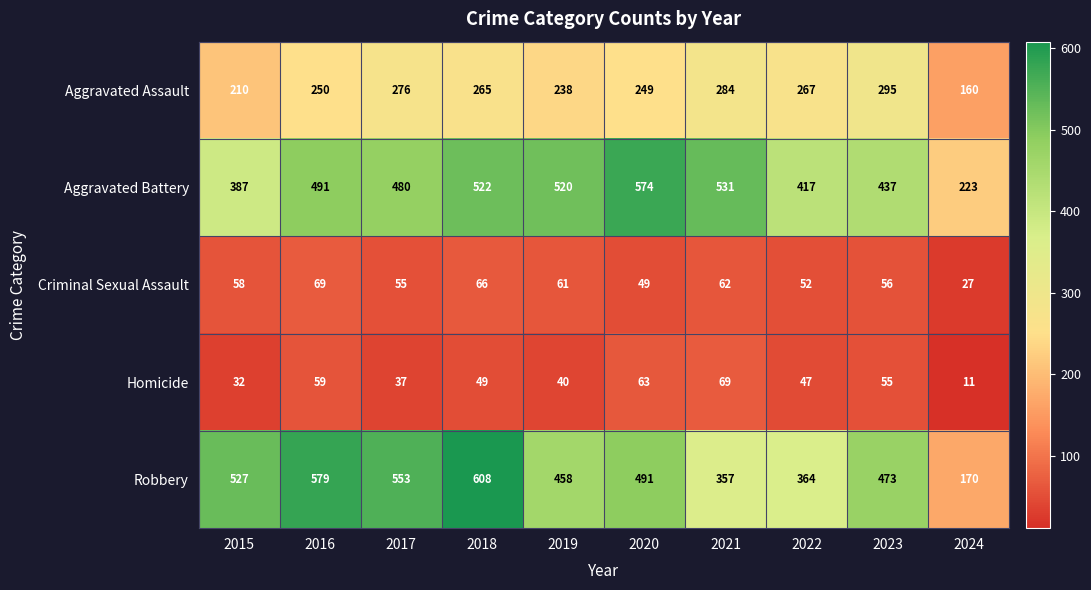

List the labels in order of Criminal Sexual Assault value, largest first.

2016, 2018, 2021, 2019, 2015, 2023, 2017, 2022, 2020, 2024